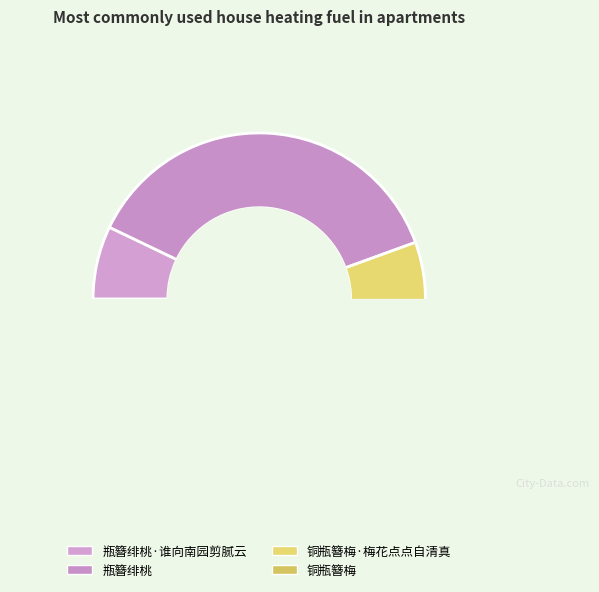

How many segments does this pie chart have?

4